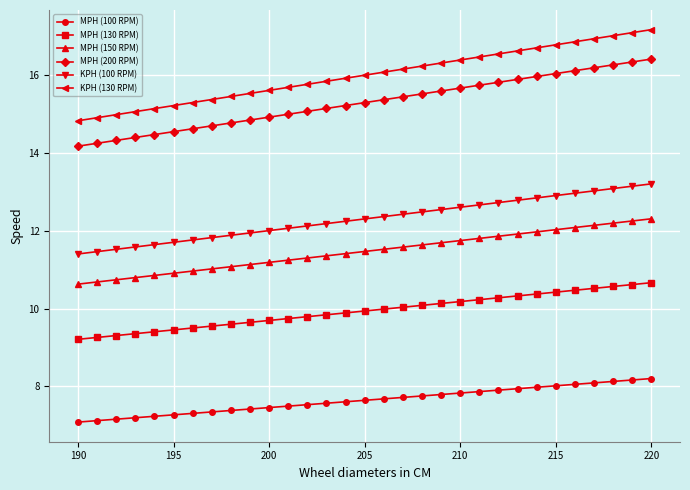

What is the value of the MPH (130 RPM) point at the 18th from the left?

10.0